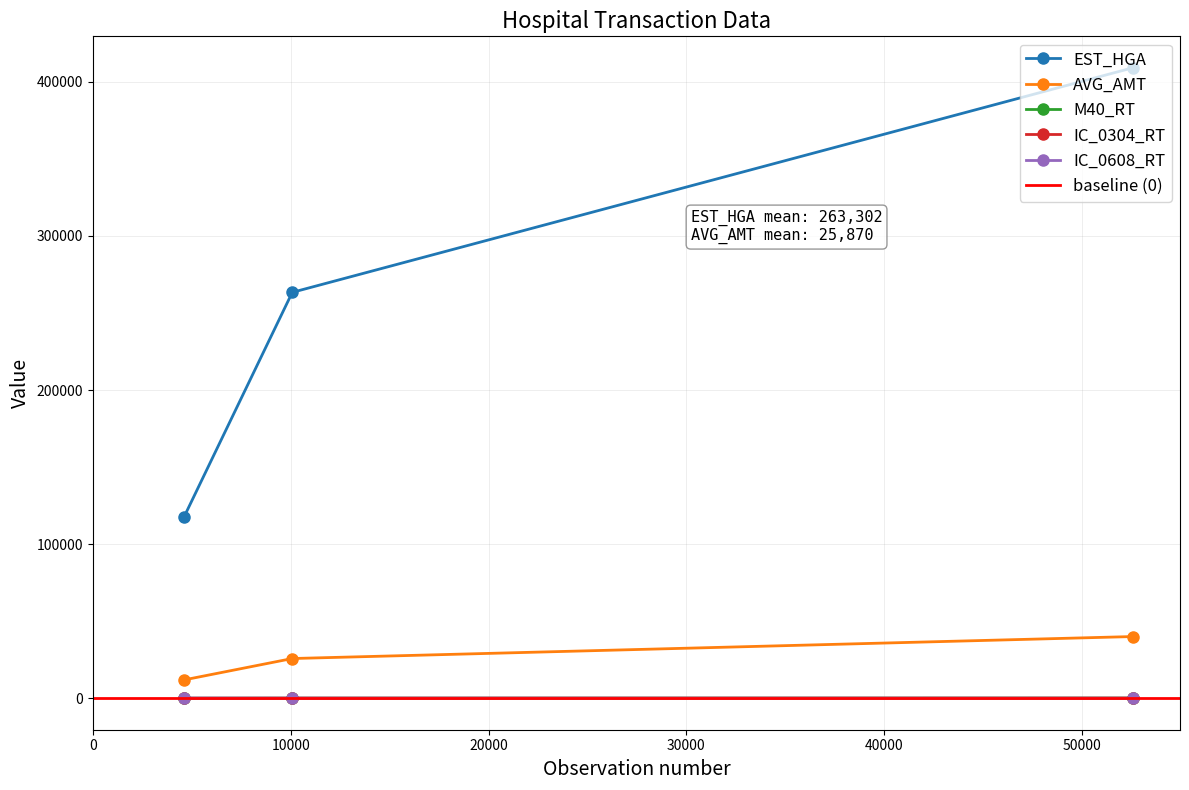

What is the lowest value of the EST_HGA series?

117374.0